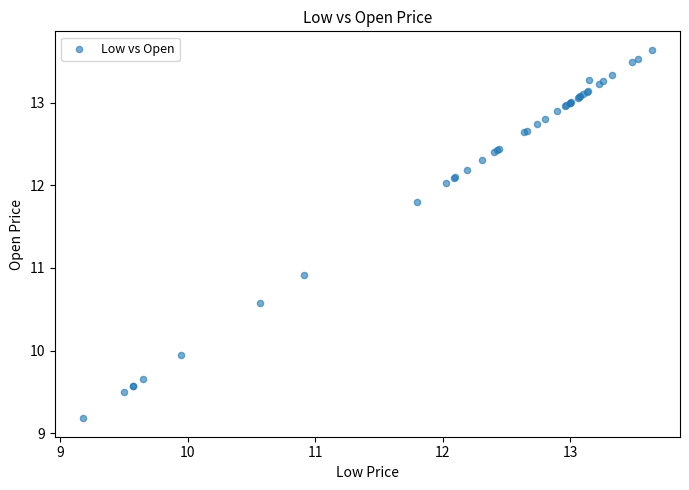

What Y value in the scatter plot is closest to 11?

10.9